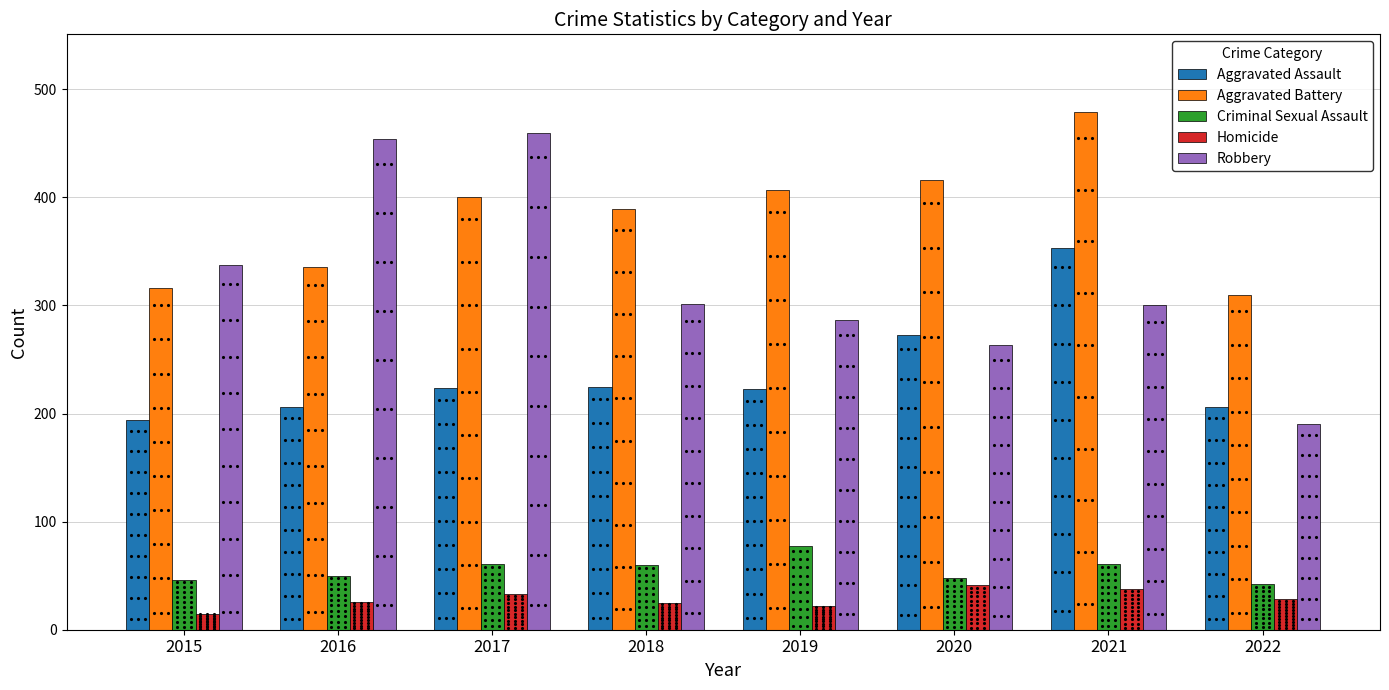

Does the chart contain any negative values?

No